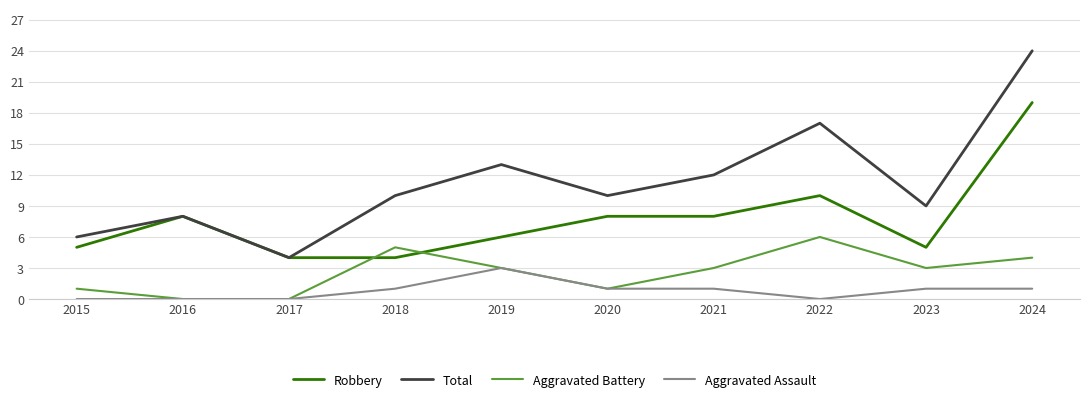

Rank the series by their average value, from highest to lowest.

Total, Robbery, Aggravated Battery, Aggravated Assault